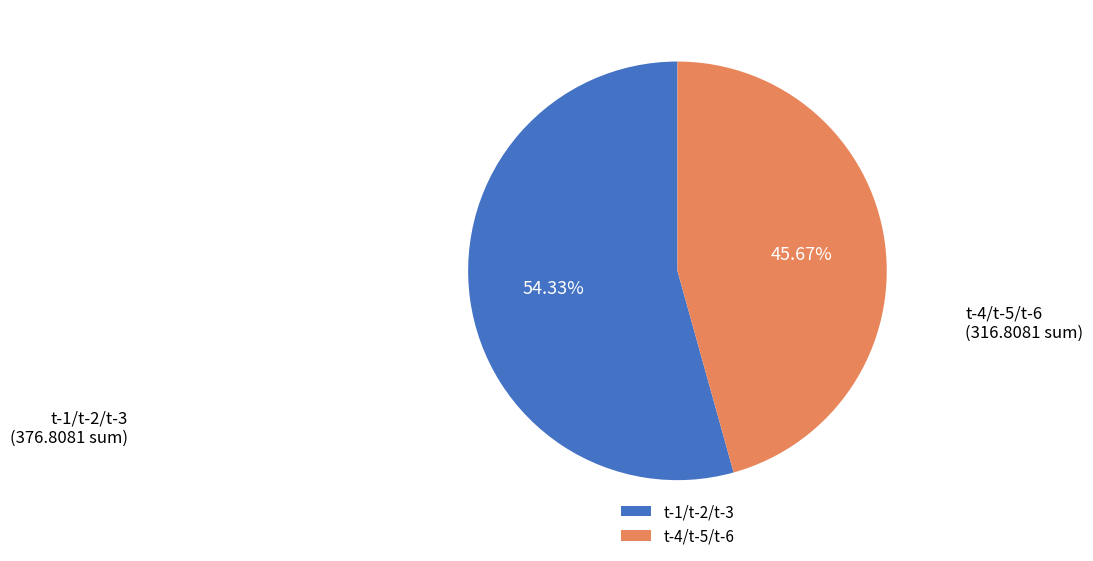

Rank the categories by value from lowest to highest.

t-4/t-5/t-6, t-1/t-2/t-3